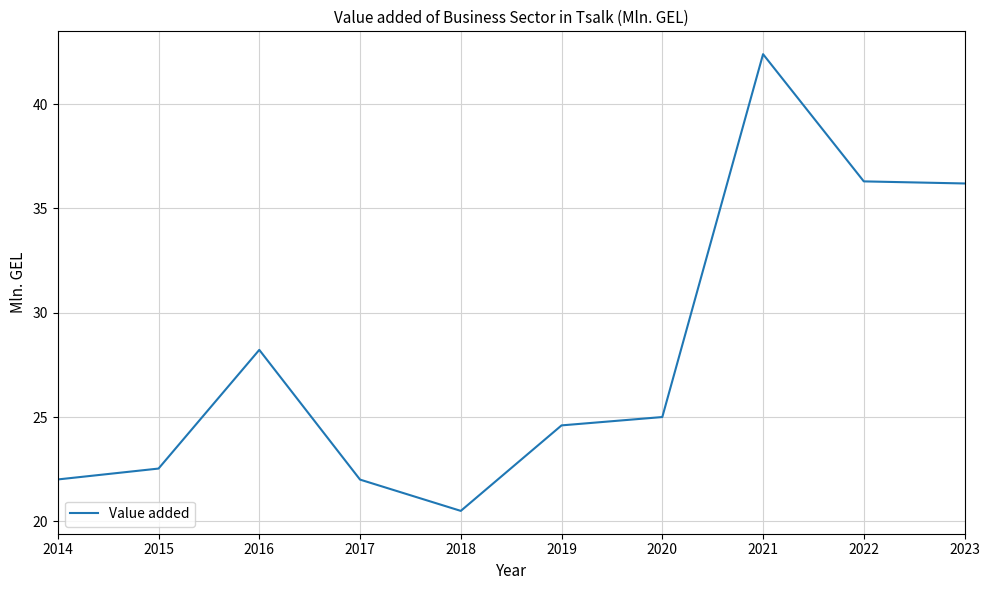

What is the maximum value shown in the chart?

42.4